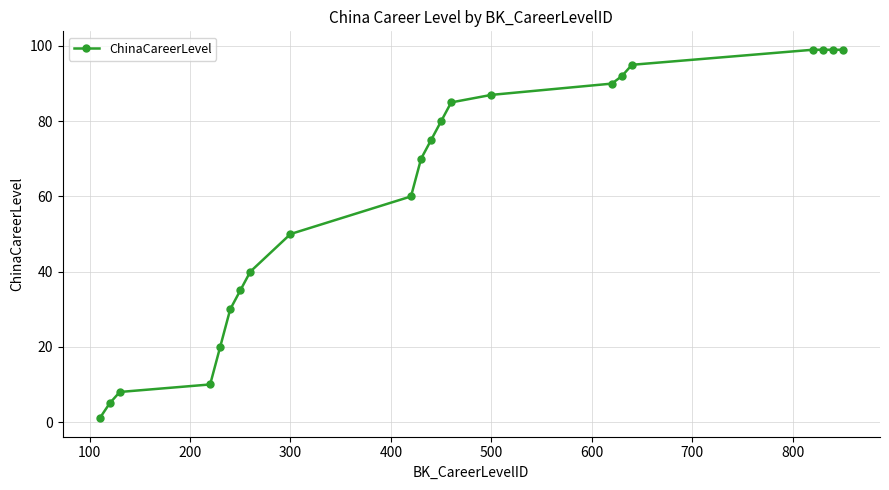

What is the value of the 22nd point from the left?

99